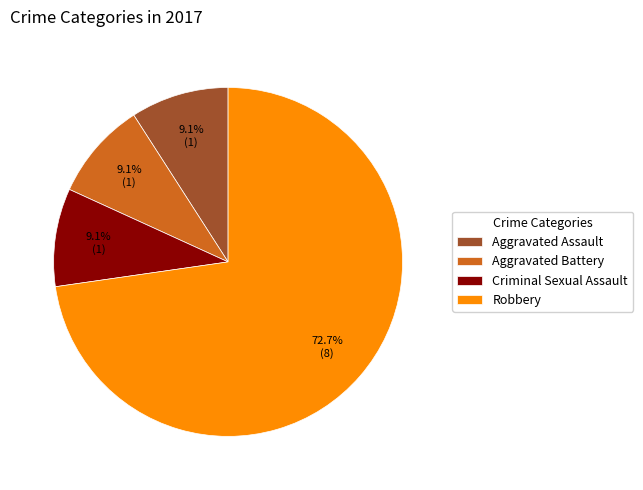

Count the number of slices in the pie.

4